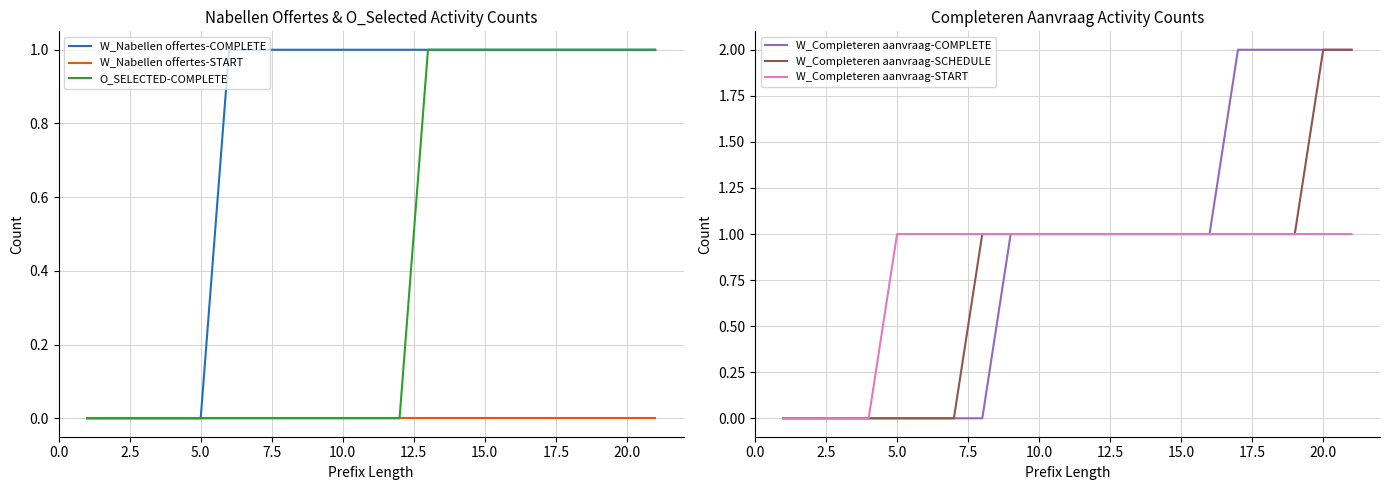

The value of O_SELECTED-COMPLETE at 20.0 is 0. True or false?

False